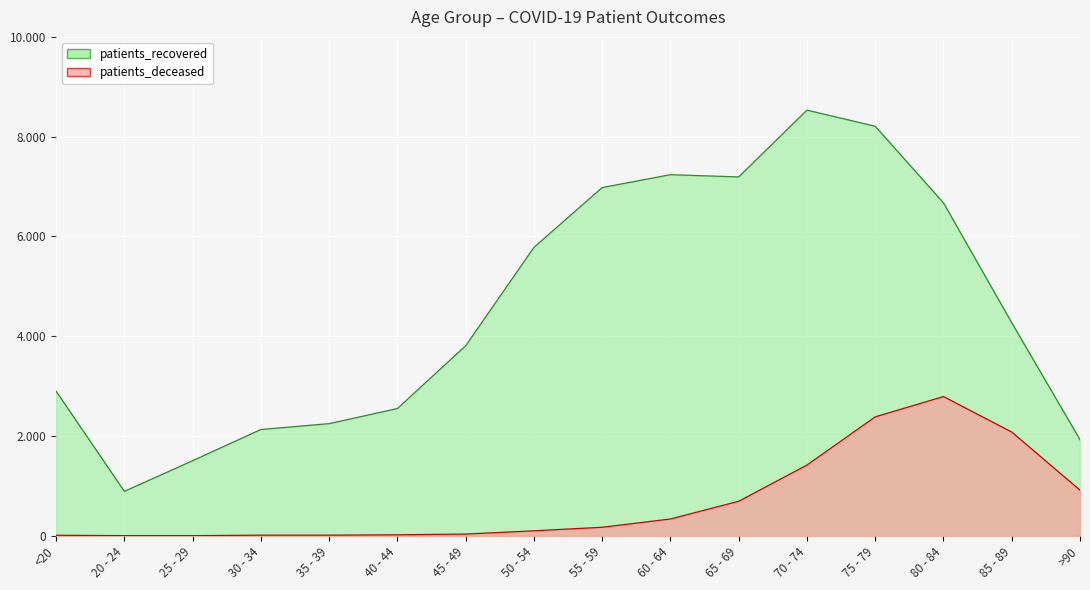

How many interior local peaks does the patients_recovered series have?

2